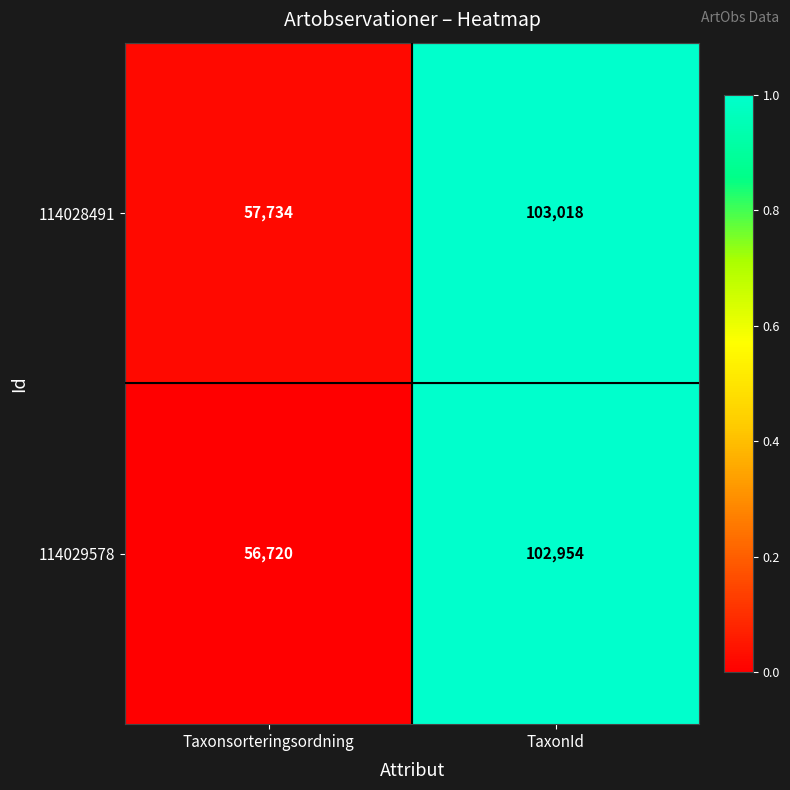

What is the maximum value shown in the chart?

103018